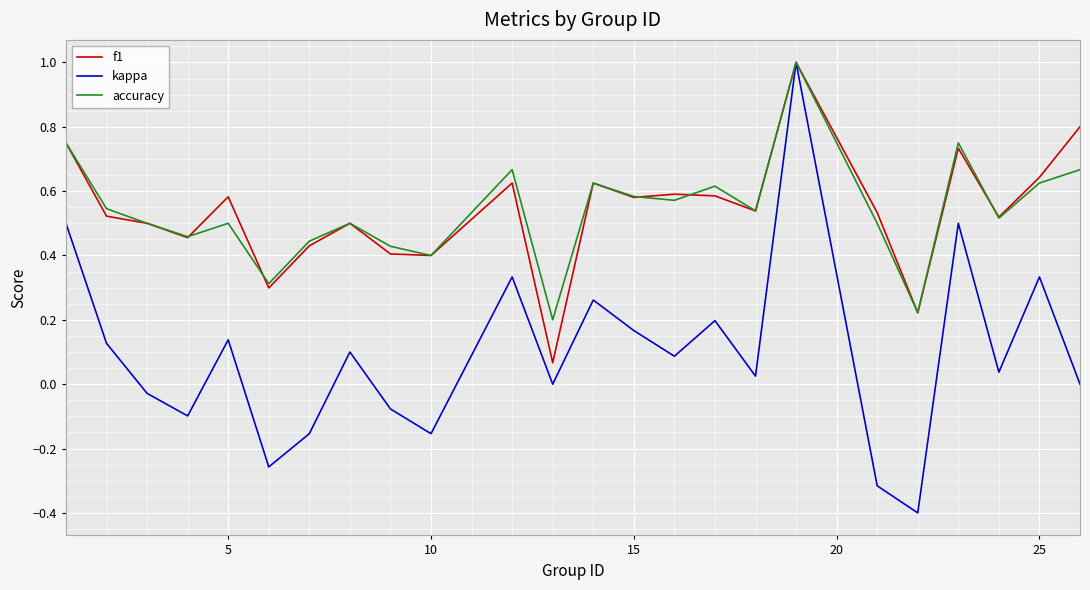

What is the smallest value displayed?

-0.4